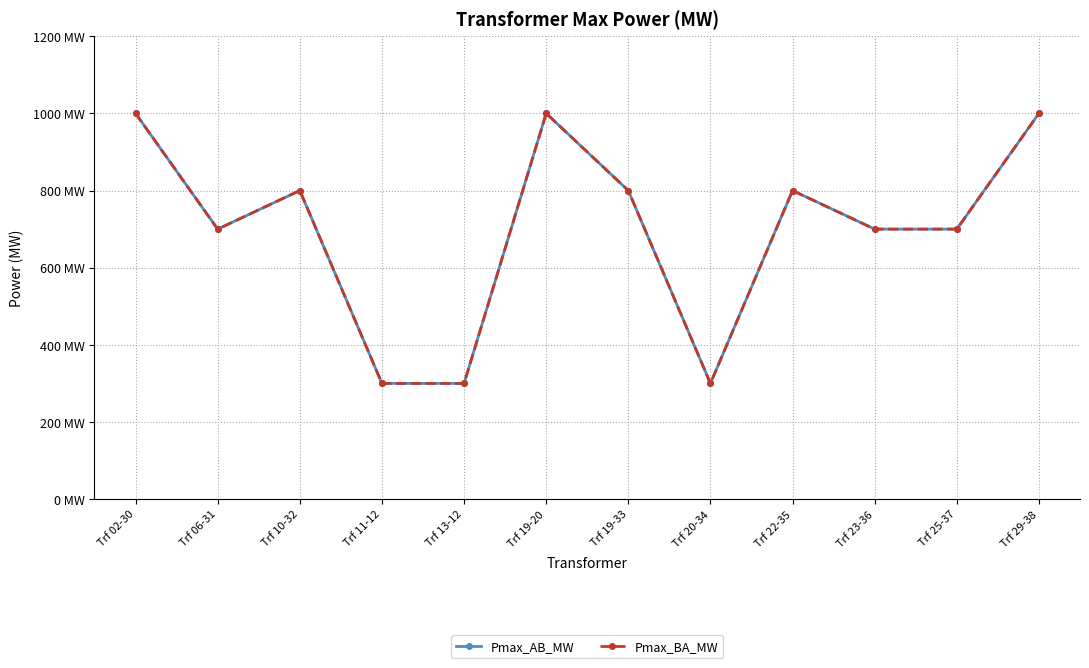

What is the sum of the Pmax_AB_MW values at Trf 02-30 and Trf 19-33?

1800